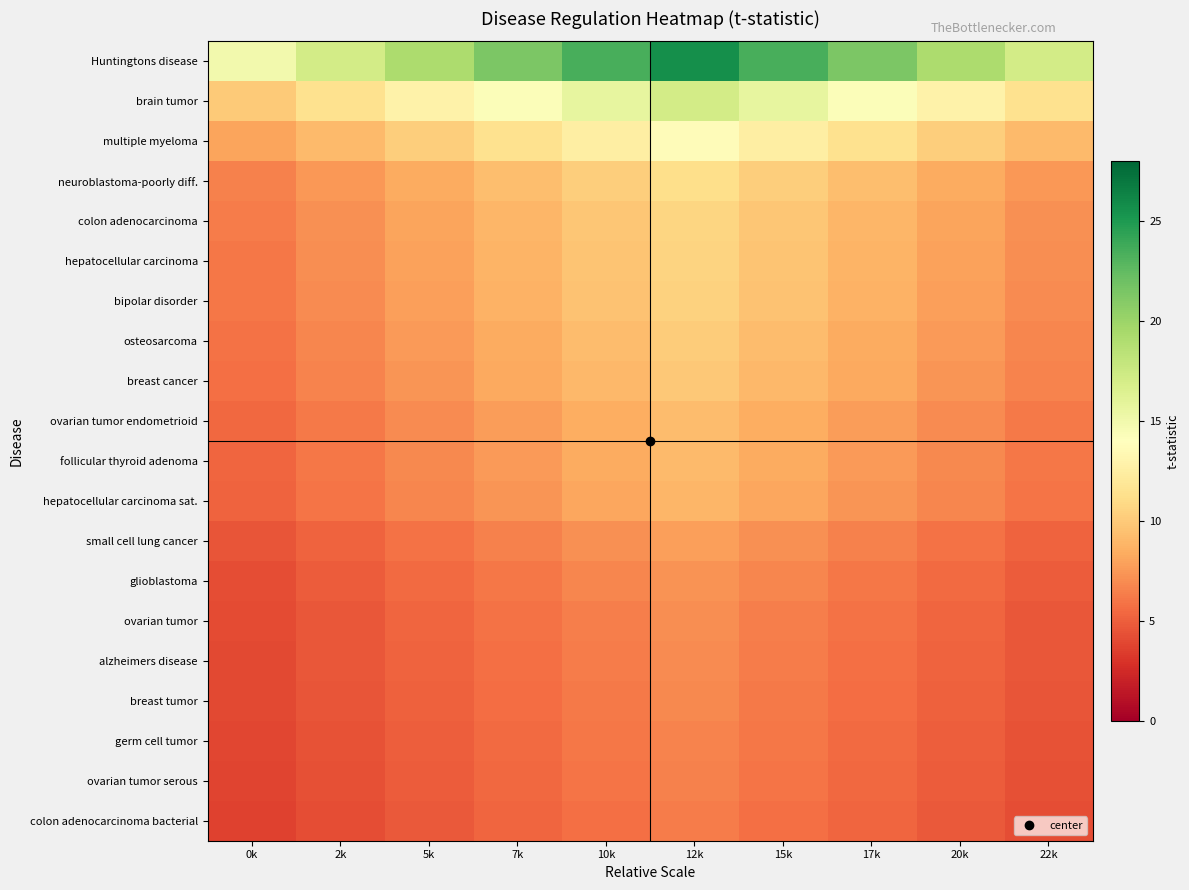

At which category does the chart reach its peak across all series?

12k